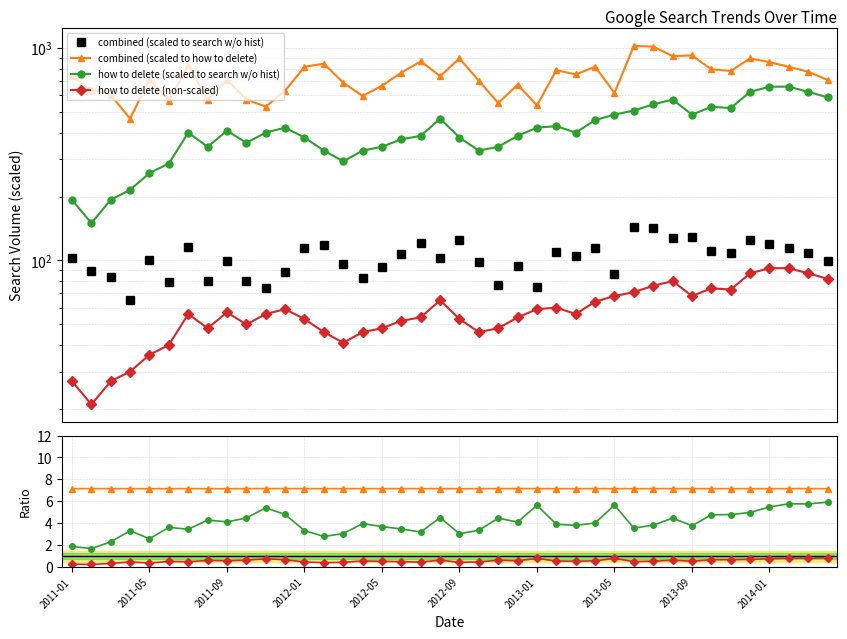

What are all the series names shown in the legend?

combined (scaled to search w/o hist), combined (scaled to how to delete), how to delete (scaled to search w/o hist), how to delete (non-scaled)